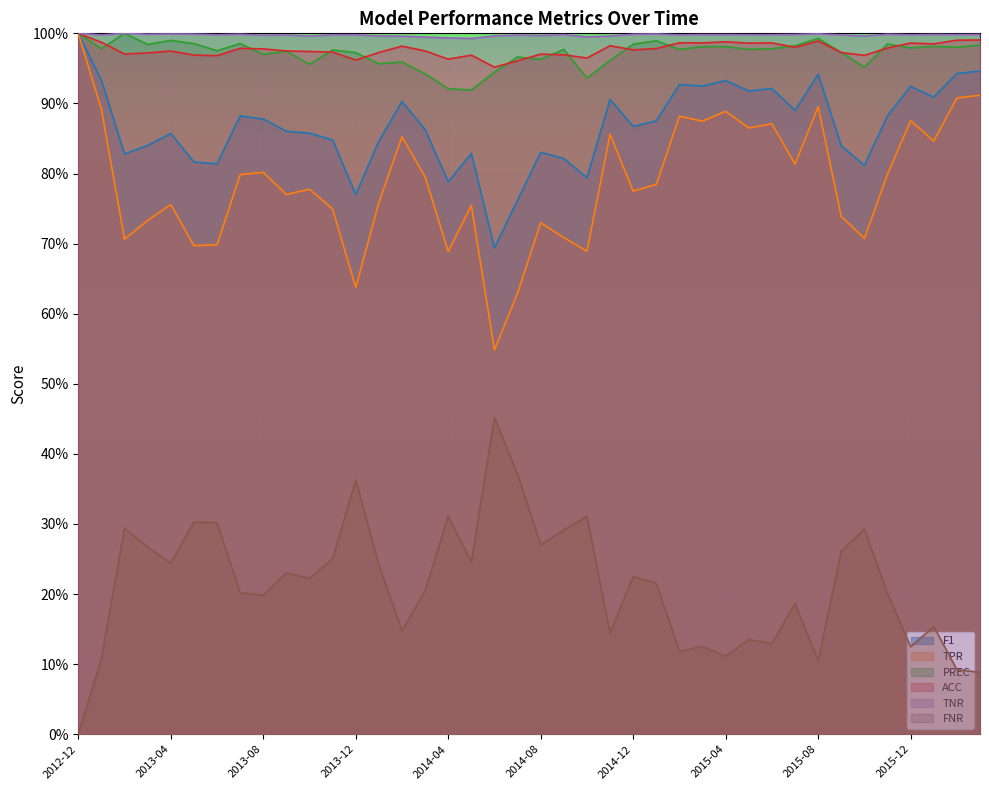

Where is the first local minimum for TPR?

2013-02